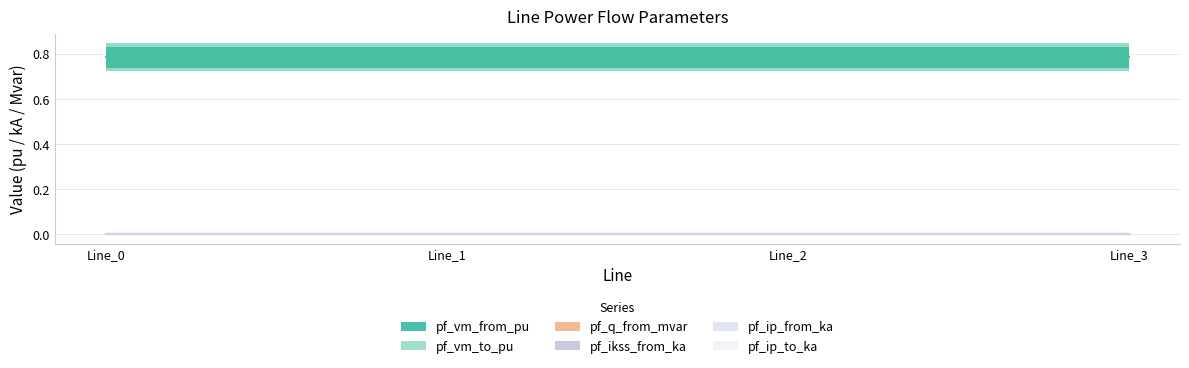

At how many categories does at least one series exceed 0?

4